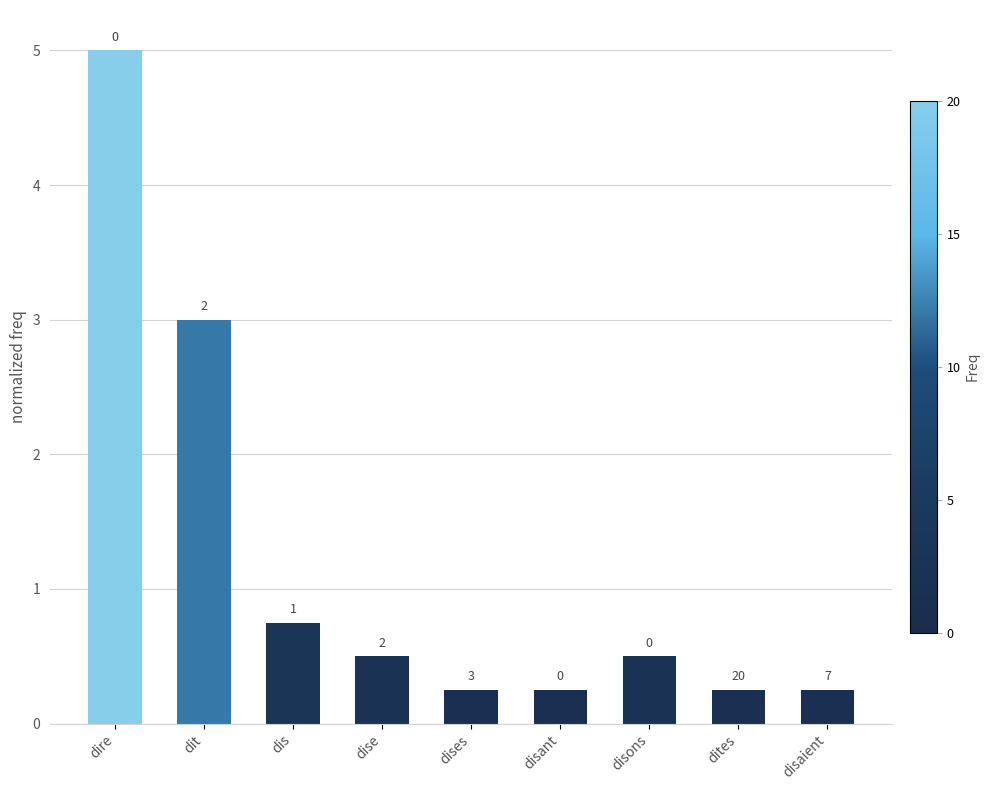

What is the maximum value shown in the chart?

5.0